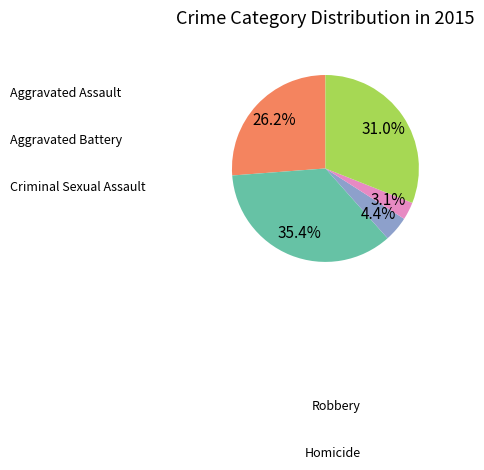

Is there a majority slice in this chart?

No